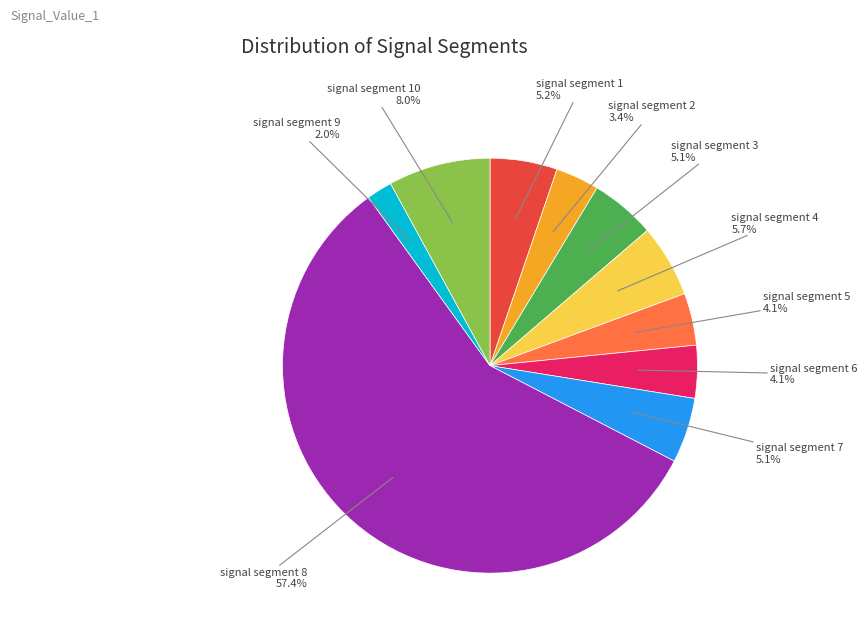

Count the number of slices in the pie.

10